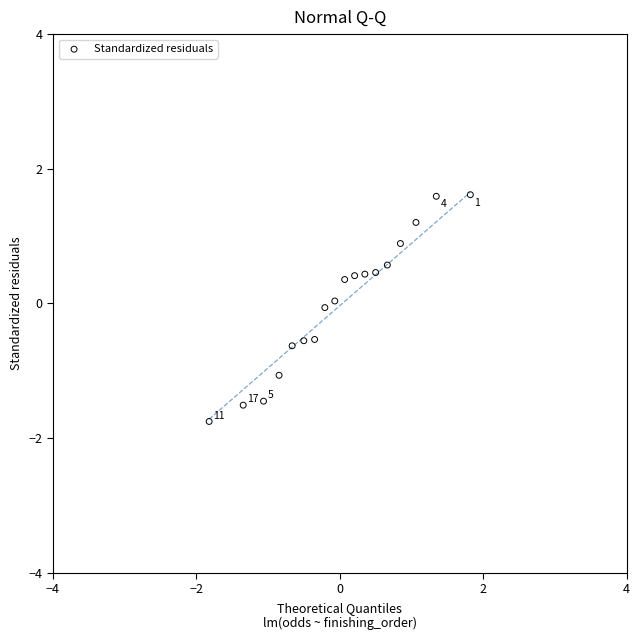

What is the range of Y values (max minus min)?

3.4